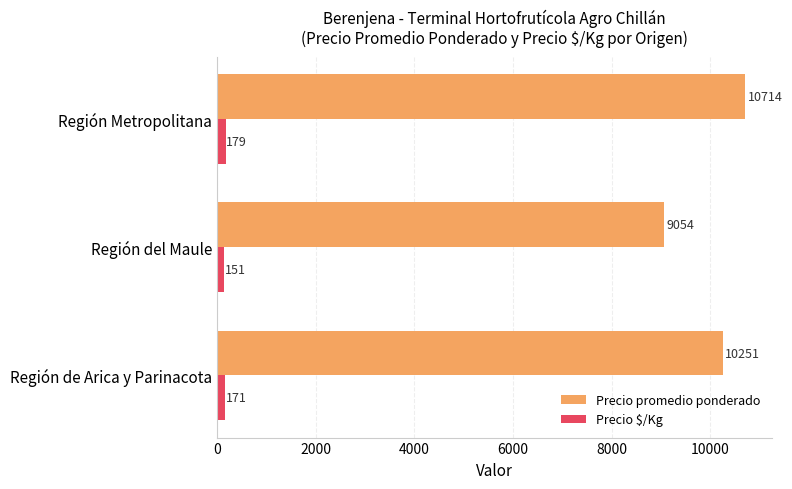

What is the sum of the Precio promedio ponderado values at Región Metropolitana and Región del Maule?

19768